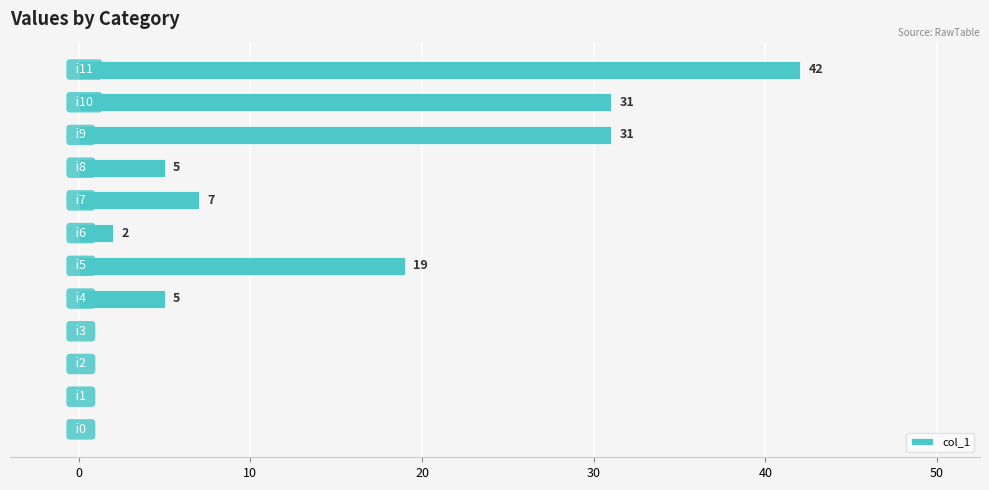

Are the bars horizontal?

Yes